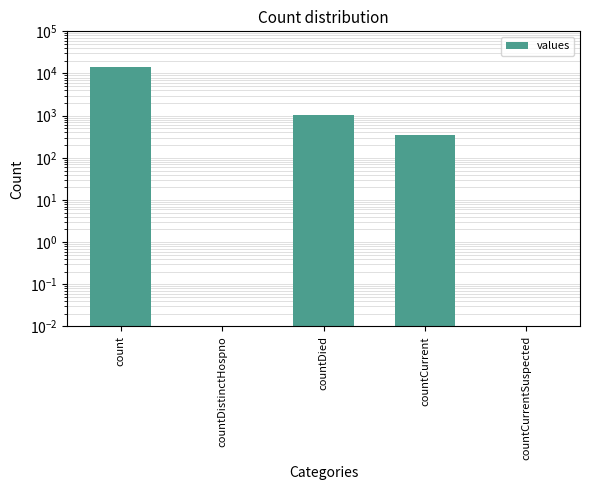

The chart shows a value of 345.0 at countCurrent. True or false?

True